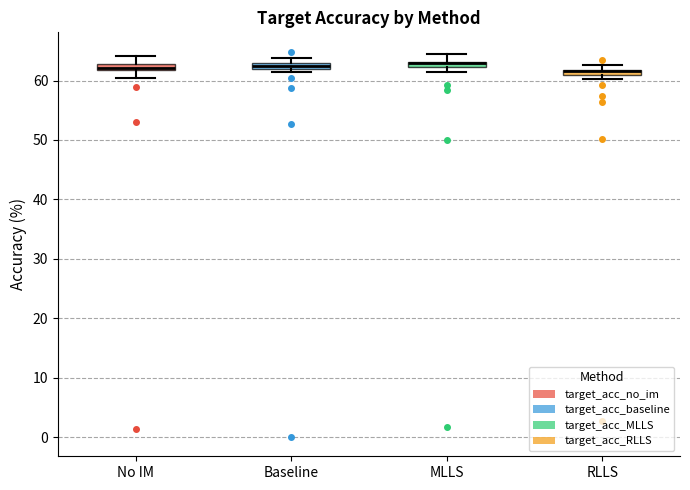

Where is the lower edge of the box for RLLS on the y-axis? The values are not printed on the chart, so give them approximately, as read against the axis.

61